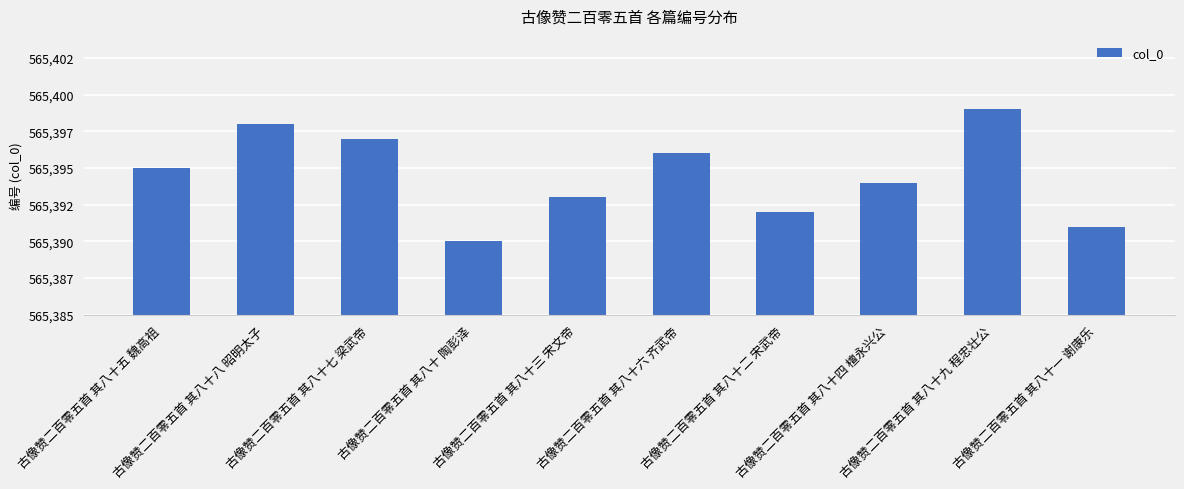

Count the values in the range 565392 to 565397.

6